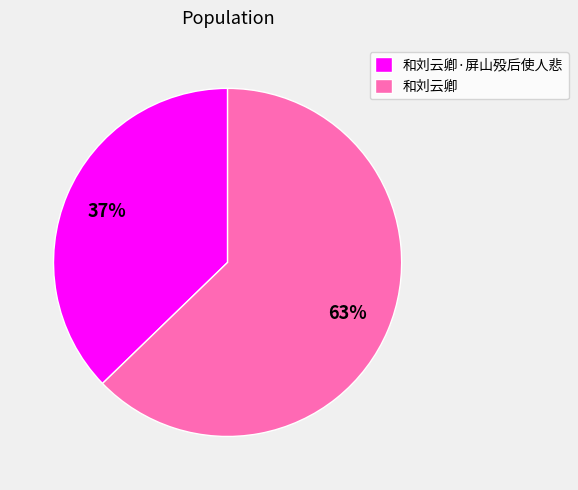

Which slice represents more than half of the pie?

和刘云卿